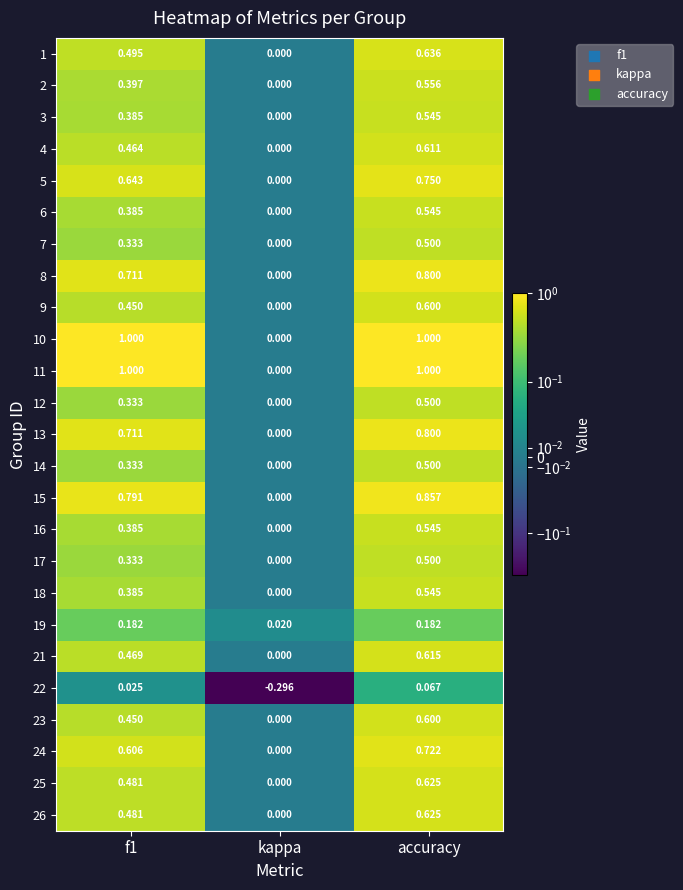

Is the value of 2 at f1 greater than the value of 22 at accuracy?

Yes